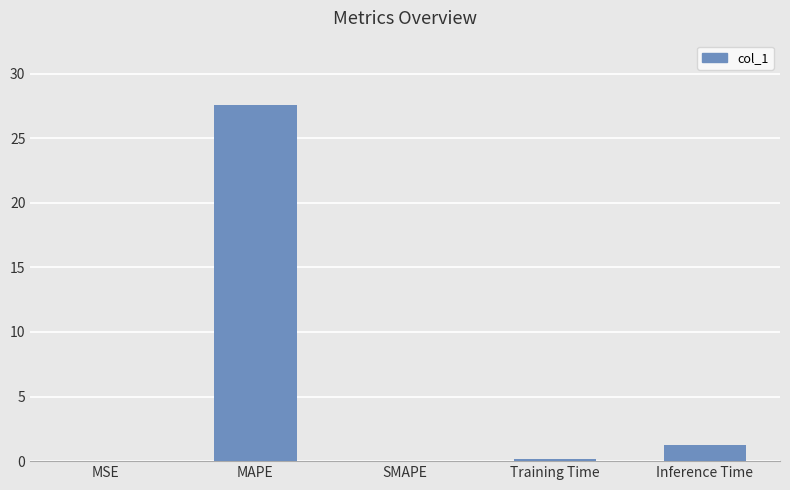

What is the sum of all values?

29.0